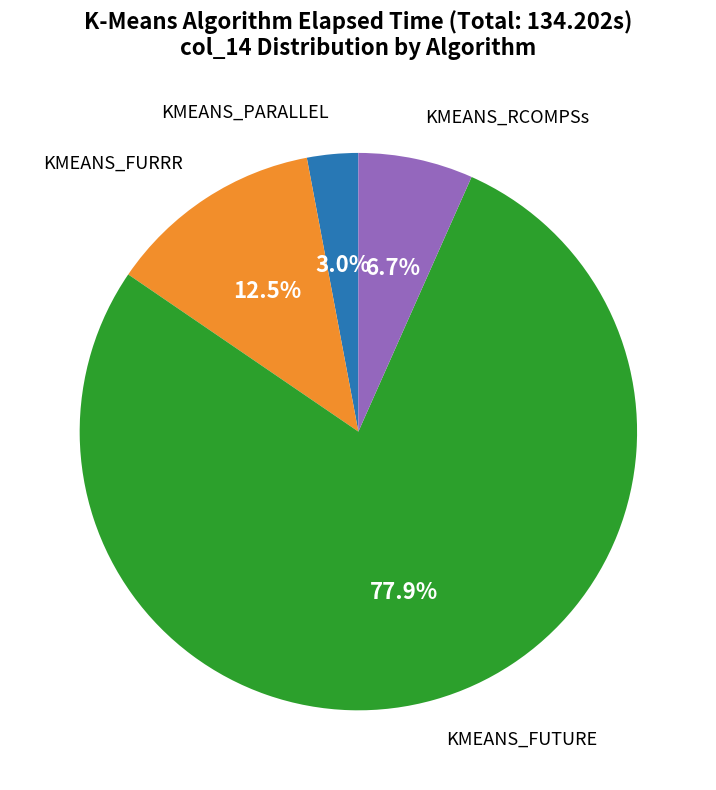

Which slice is the smallest?

KMEANS_PARALLEL